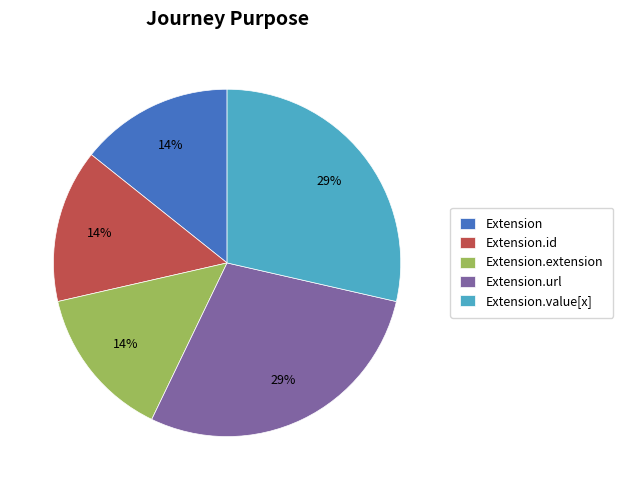

Is there a majority slice in this chart?

No